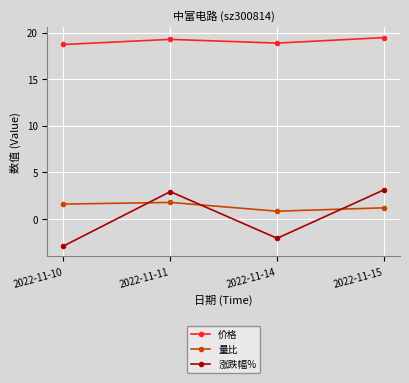

True or false: 价格 and 涨跌幅% cross at least once.

False